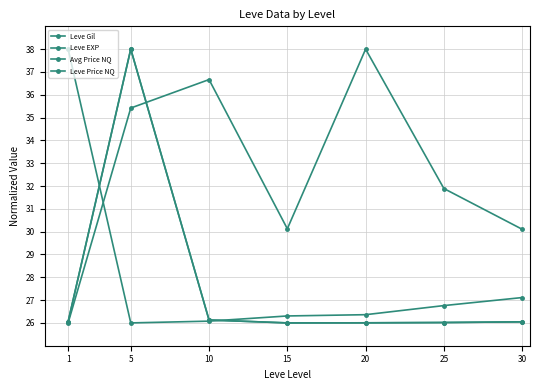

Is it true that Leve EXP equals 26.3 at 15?

True